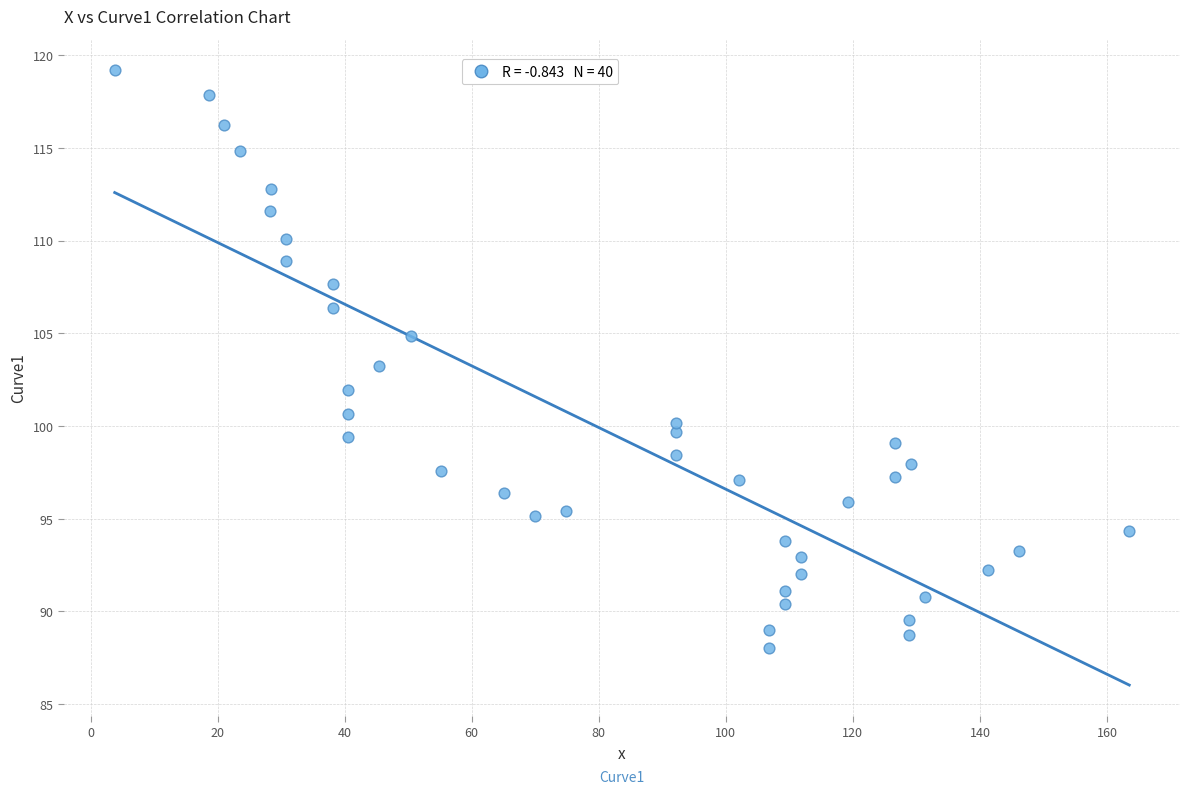

What is the range of Y values (max minus min)?

31.2